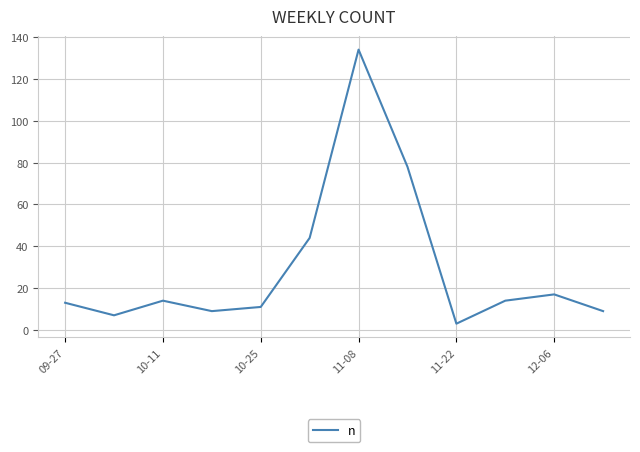

What is the greatest value displayed?

134